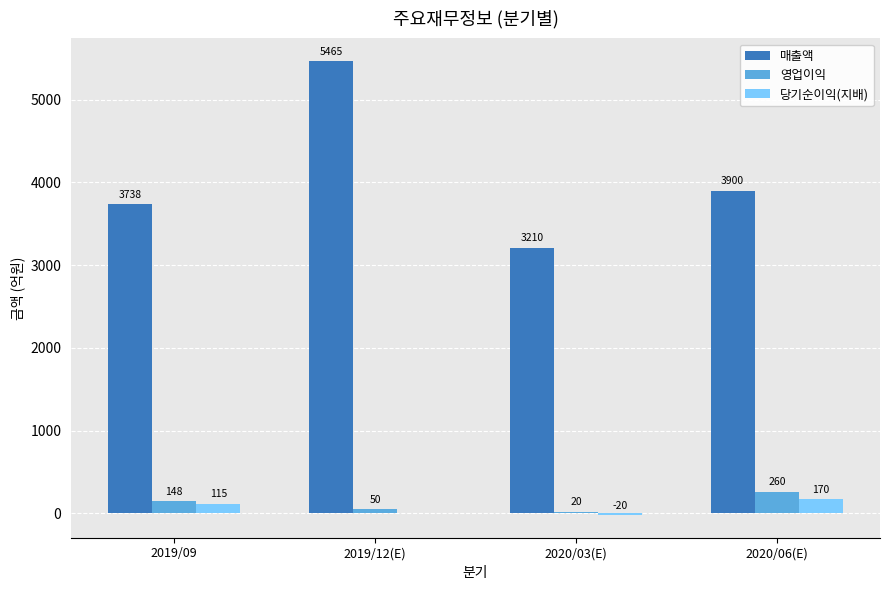

Which series changed the most between 2020/03(E) and 2020/06(E)?

매출액